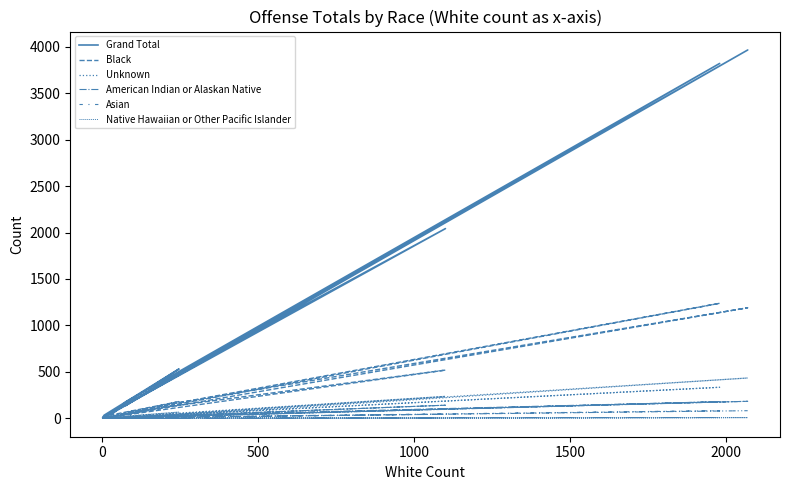

Reading left to right, what are all the values shown in this chart?

Grand Total: 24	29	3965	421	137	415	2042	19	531	33	5	26	3820	178	39
Black: 6	8	1190	148	45	124	519	5	180	21	4	9	1238	63	3
Unknown: 4	1	434	28	9	40	236	6	66	4	0	3	334	11	5
American Indian or Alaskan Native: 0	0	183	24	4	27	141	0	29	1	0	0	179	18	0
Asian: 0	2	82	9	4	16	44	0	10	1	0	2	82	8	1
Native Hawaiian or Other Pacific Islander: 0	0	7	1	0	0	2	0	0	0	0	0	8	2	0